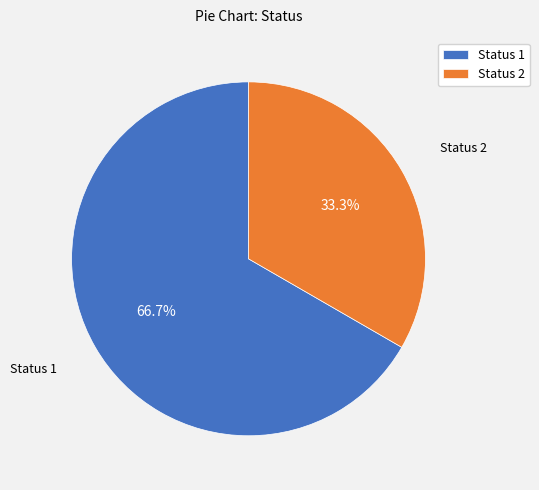

Between Status 2 and Status 1, which is larger?

Status 1